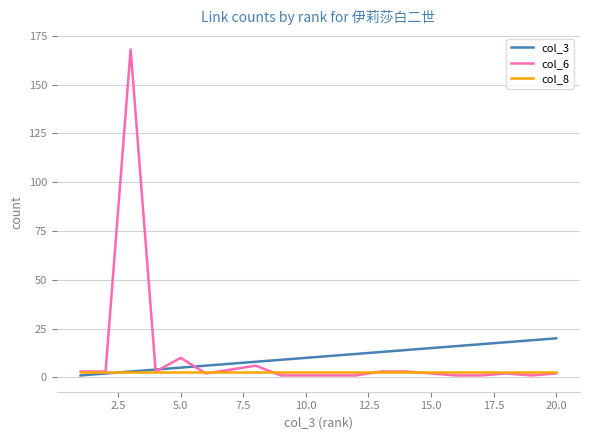

Which series has the widest spread of values?

col_6